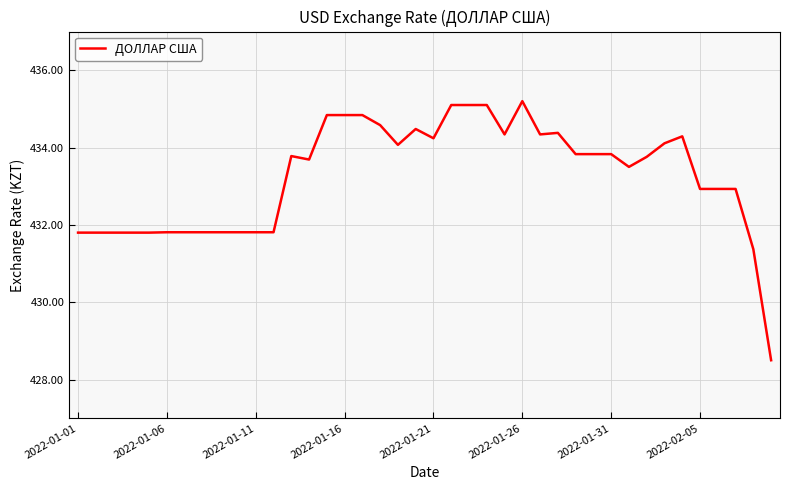

What is the difference between the maximum and minimum values?

6.7